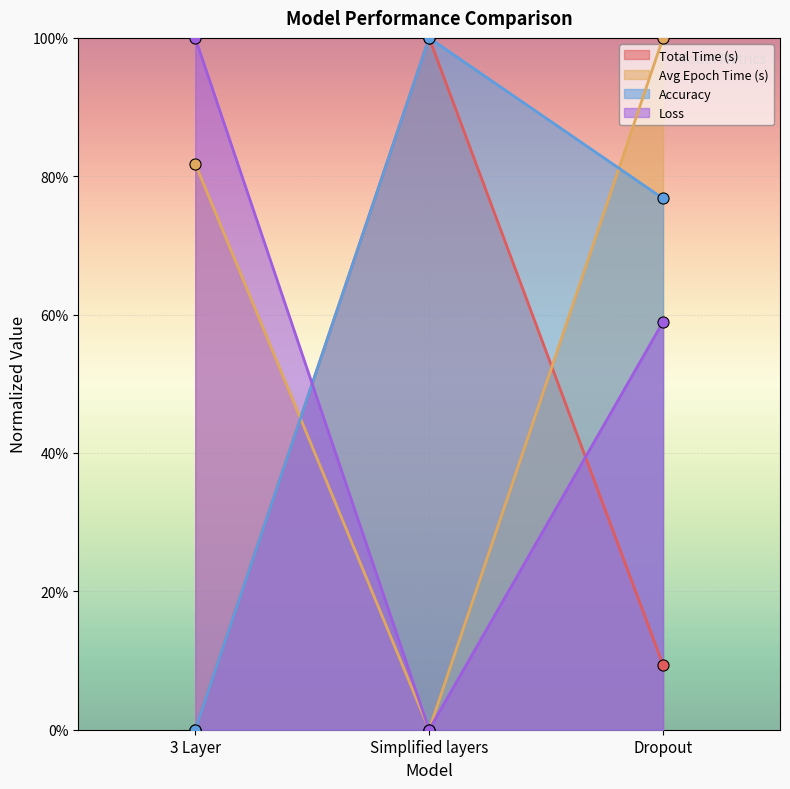

At which category is the sum across all series the highest?

Dropout